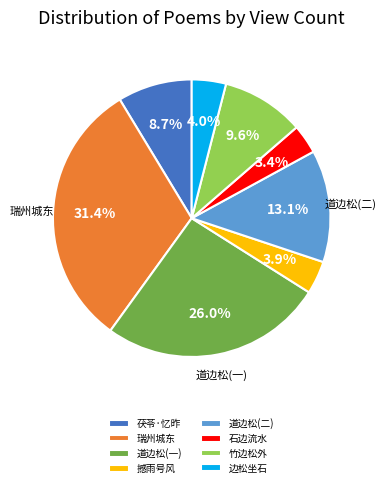

What is the ratio of the value at 竹边松外 to the value at 道边松(一)?

0.4